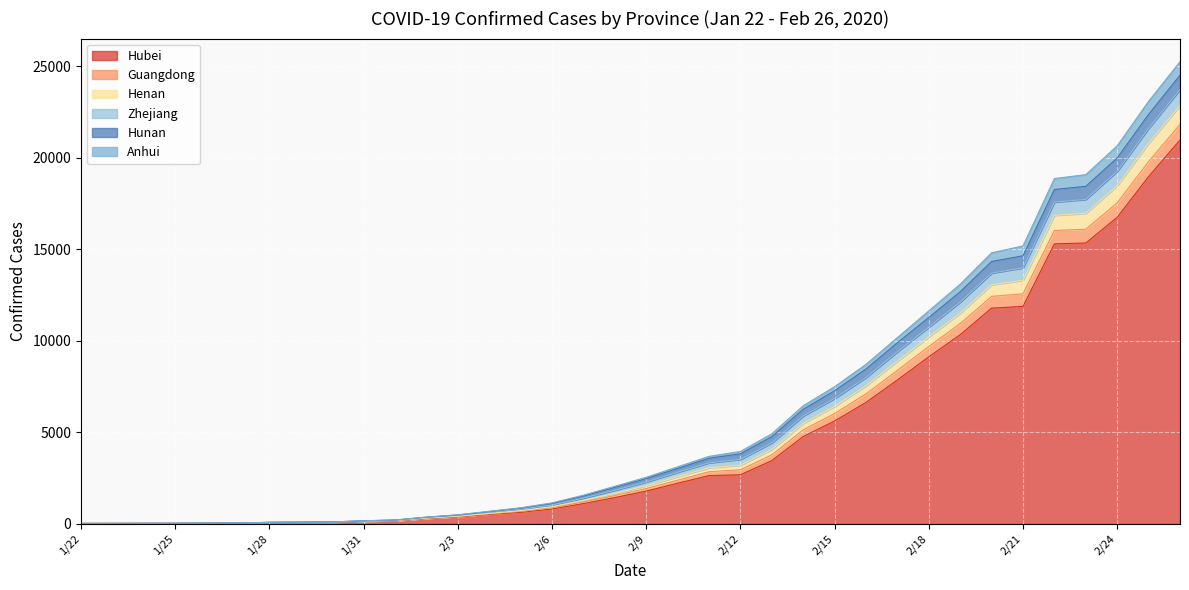

What are all the series names shown in the legend?

Hubei, Guangdong, Henan, Zhejiang, Hunan, Anhui